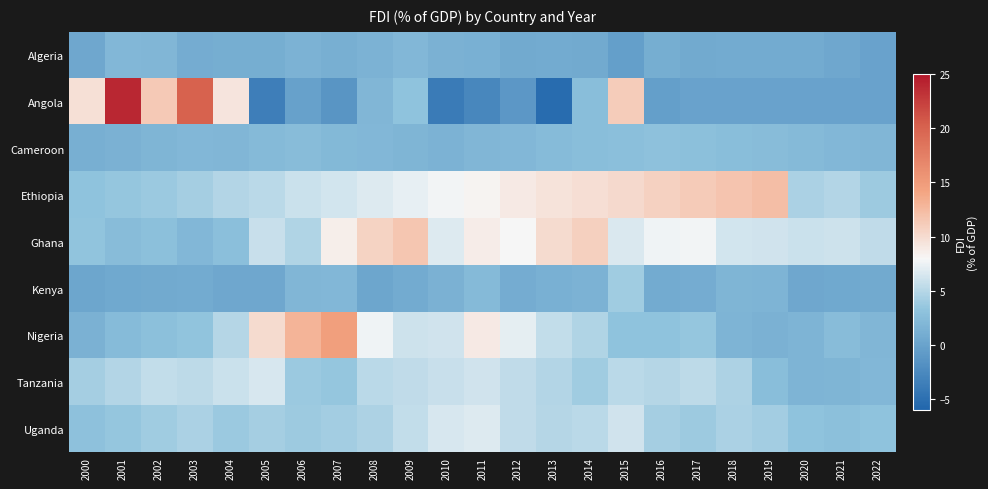

What is the total value across all series at 2002?

35.0